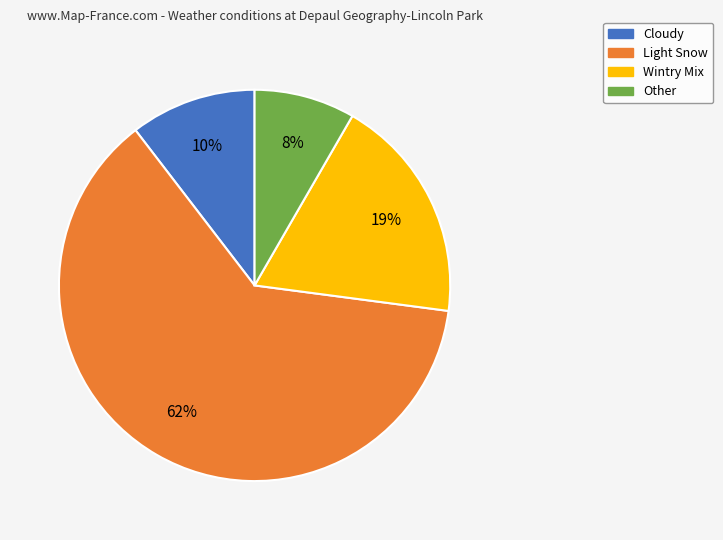

Combined, do Other and Light Snow account for over 50%?

Yes